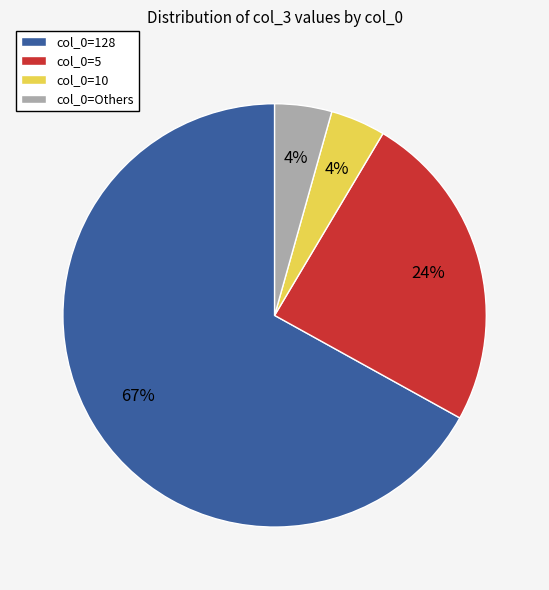

Between col_0=Others and col_0=5, which is larger?

col_0=5